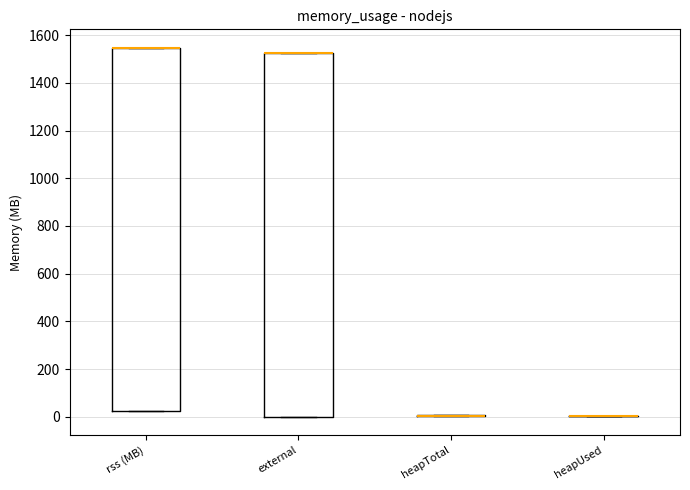

Reading left to right, transcribe this box plot: for each box, give where its median line is, the range the box spans, and where its two whiskers end, as read against the y-axis. The values are not printed on the chart, so give them approximately, as read against the axis.

rss (MB): median 1540 (drawn on the box's upper edge), box 20 to 1540, whiskers 20 to 1540
external: median 1520 (drawn on the box's upper edge), box 0 to 1520, whiskers 0 to 1520
heapTotal: box collapsed to a line at 0, whiskers 0 to 0
heapUsed: box collapsed to a line at 0, whiskers 0 to 0